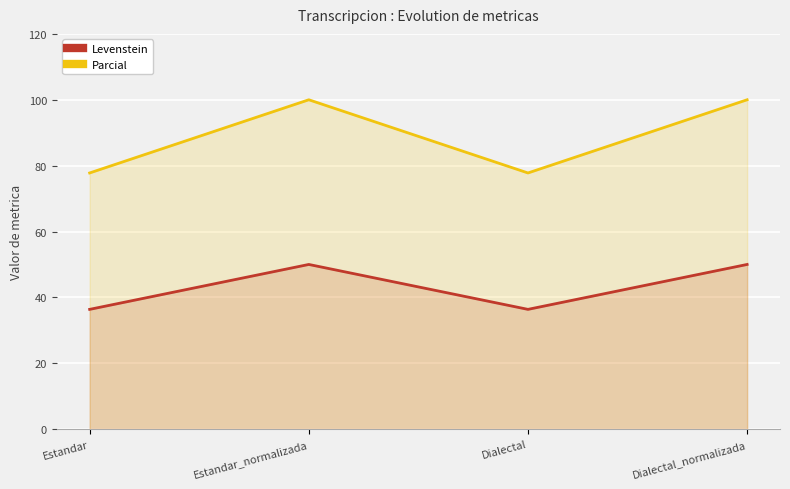

True or false: Parcial has a value of 77.8 at Estandar.

True